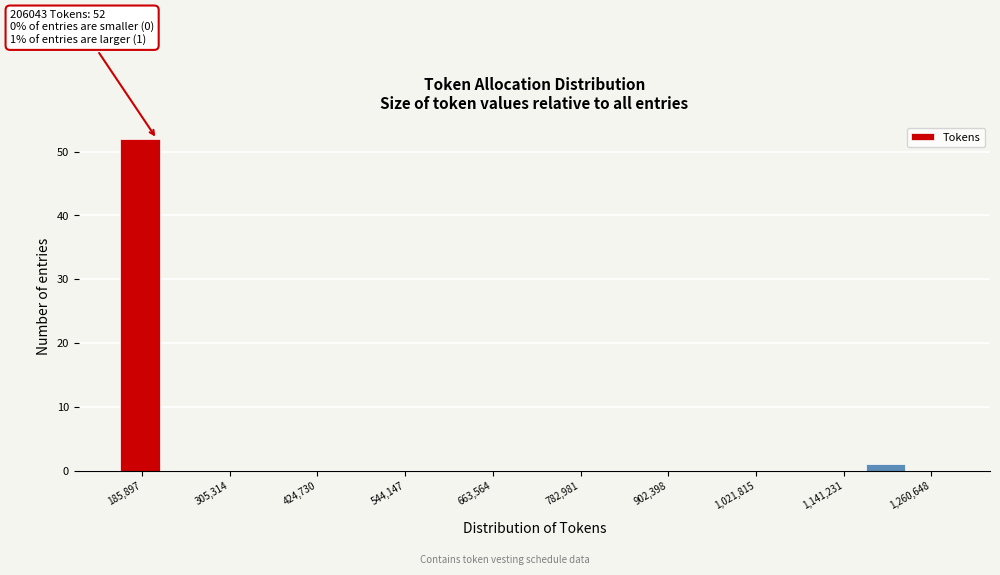

Around what value on the x-axis is the tallest bar? Give the approximate position of its centre, as read against the axis.

180000